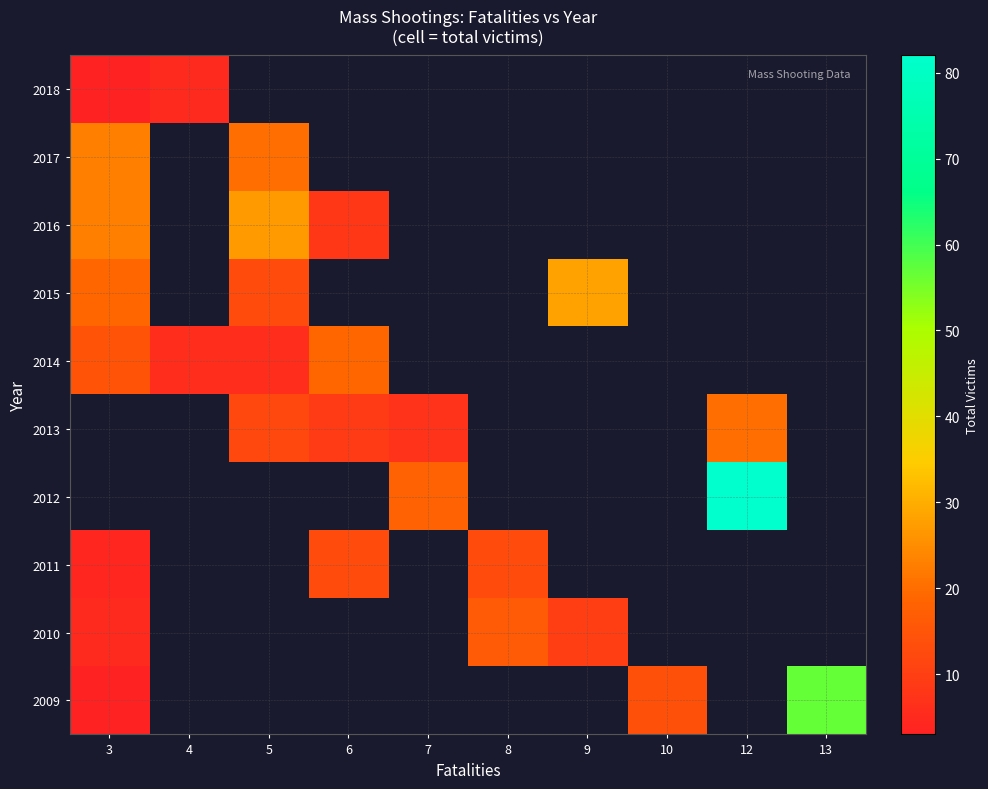

Reading left to right, list all the values displayed in this chart.

2018: 3=3	4=5	5=0	6=0	7=0	8=0	9=0	10=0	12=0	13=0
2017: 3=23	4=0	5=20	6=0	7=0	8=0	9=0	10=0	12=0	13=0
2016: 3=23	4=0	5=27	6=8	7=0	8=0	9=0	10=0	12=0	13=0
2015: 3=19	4=0	5=13	6=0	7=0	8=0	9=28	10=0	12=0	13=0
2014: 3=15	4=6	5=6	6=19	7=0	8=0	9=0	10=0	12=0	13=0
2013: 3=0	4=0	5=12	6=9	7=7	8=0	9=0	10=0	12=20	13=0
2012: 3=0	4=0	5=0	6=0	7=18	8=0	9=0	10=0	12=82	13=0
2011: 3=4	4=0	5=0	6=13	7=0	8=13	9=0	10=0	12=0	13=0
2010: 3=5	4=0	5=0	6=0	7=0	8=16	9=10	10=0	12=0	13=0
2009: 3=3	4=0	5=0	6=0	7=0	8=0	9=0	10=14	12=0	13=57